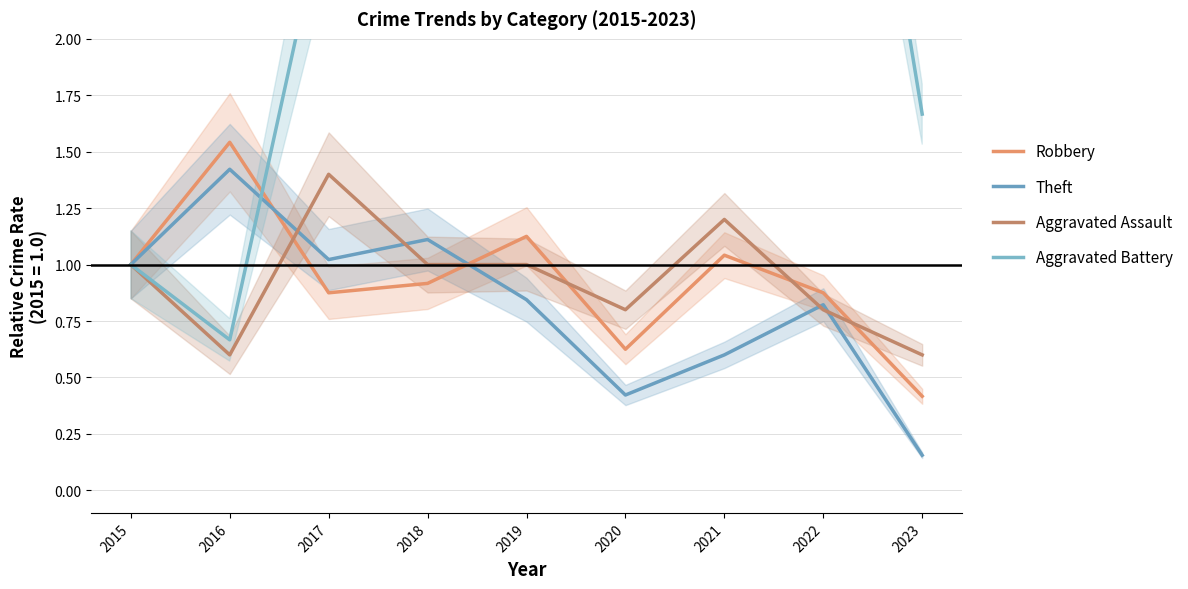

How many categories are shown in the chart?

9